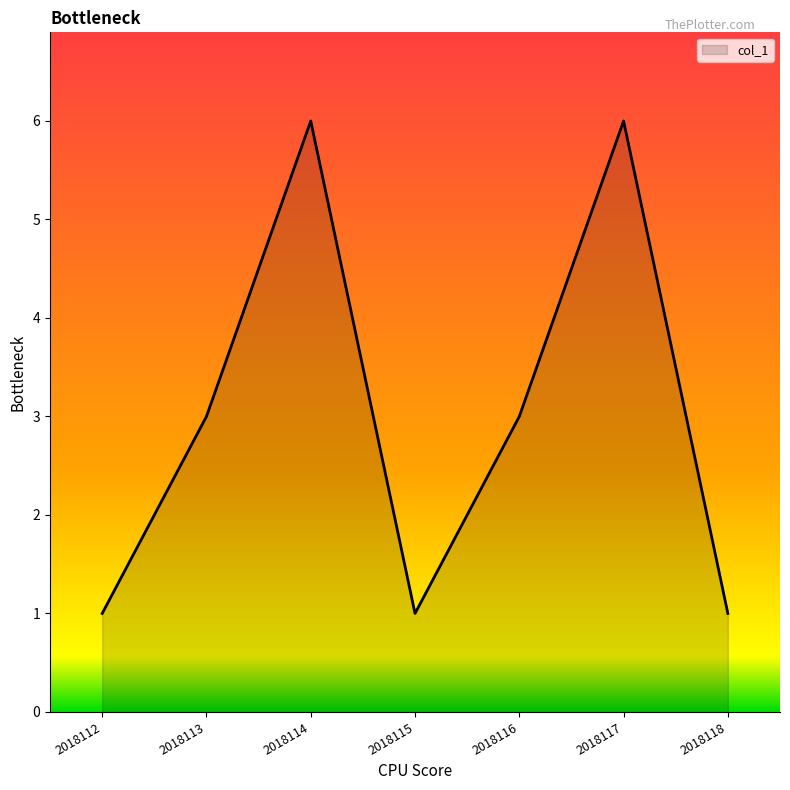

Does the chart display data point markers on the line(s)?

No